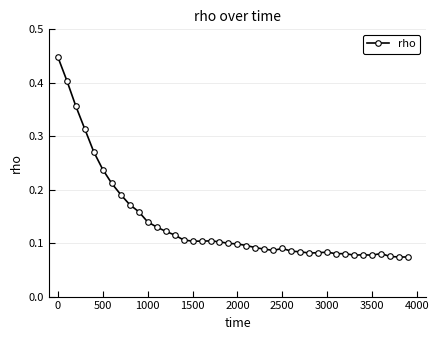

What is the sum of all values?

5.6